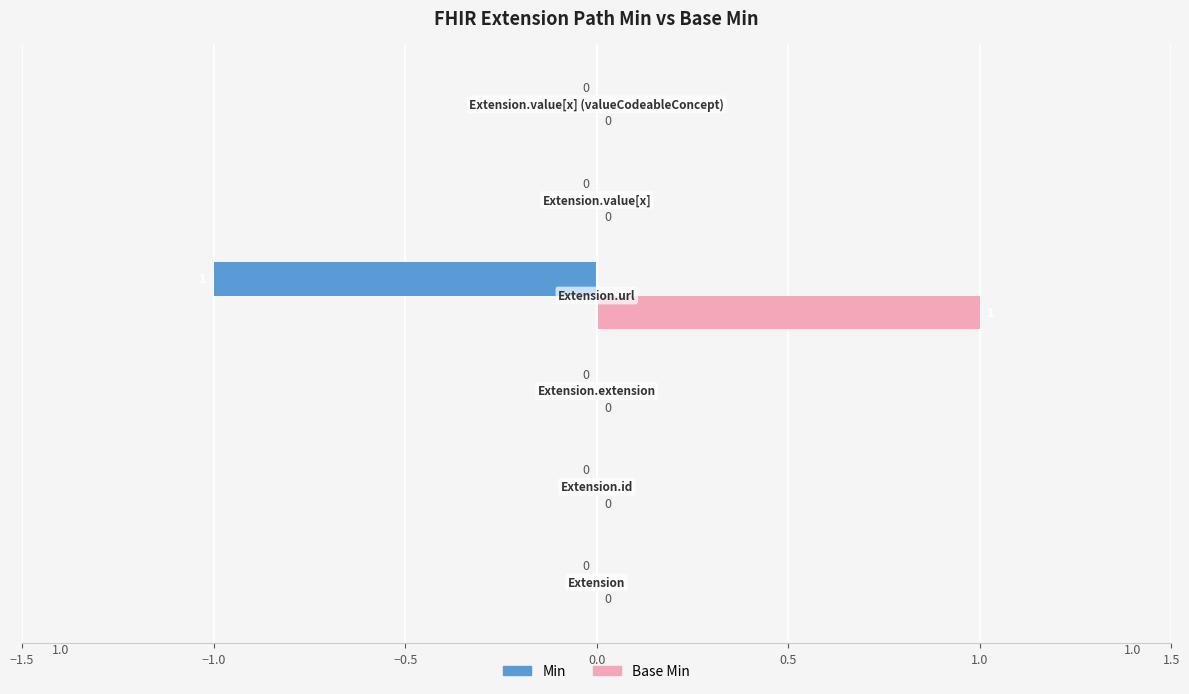

How many Base Min values are between 0 and 1?

6